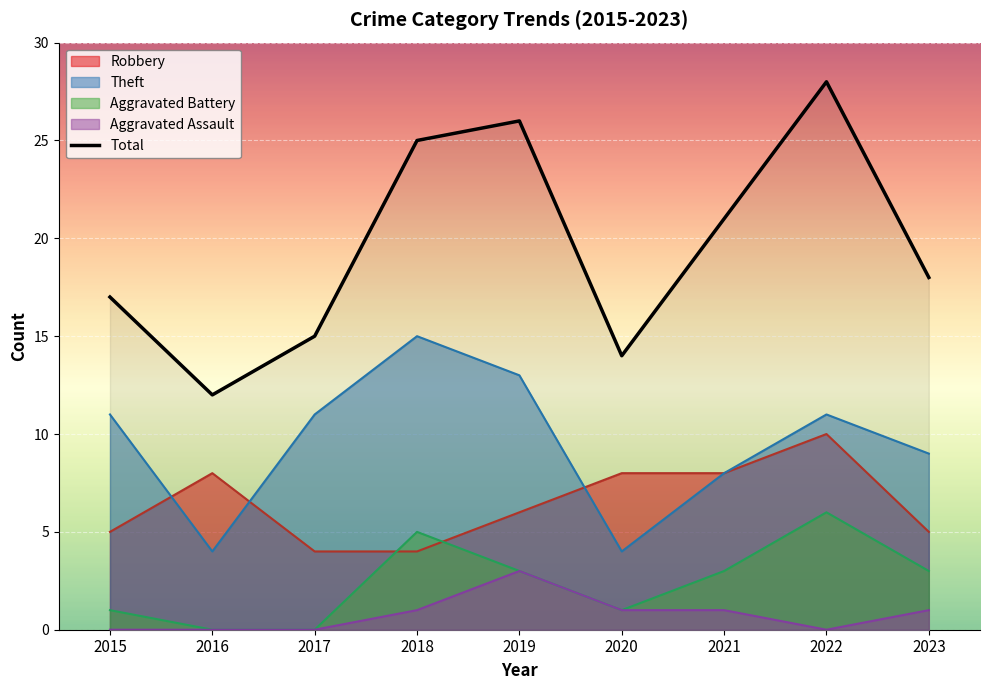

The value at 2020 is 4. True or false?

False